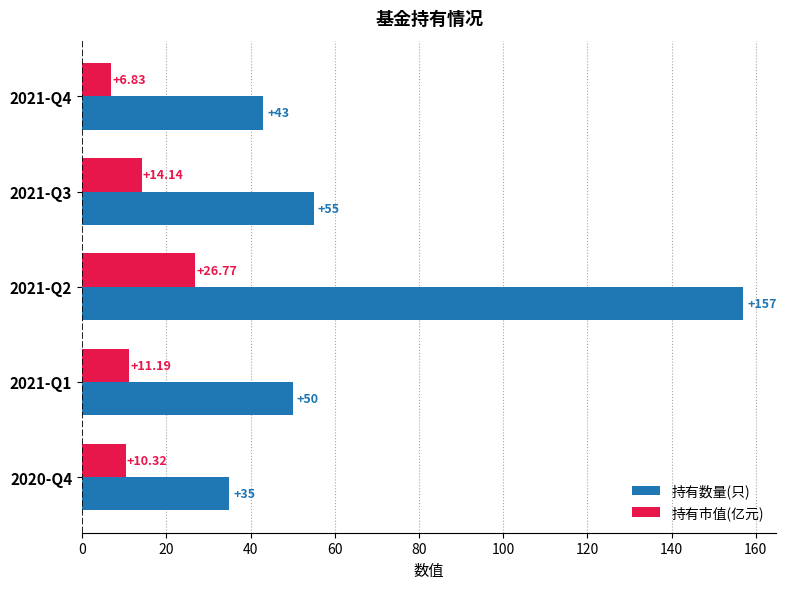

Which series has the largest range (max minus min)?

持有数量(只)